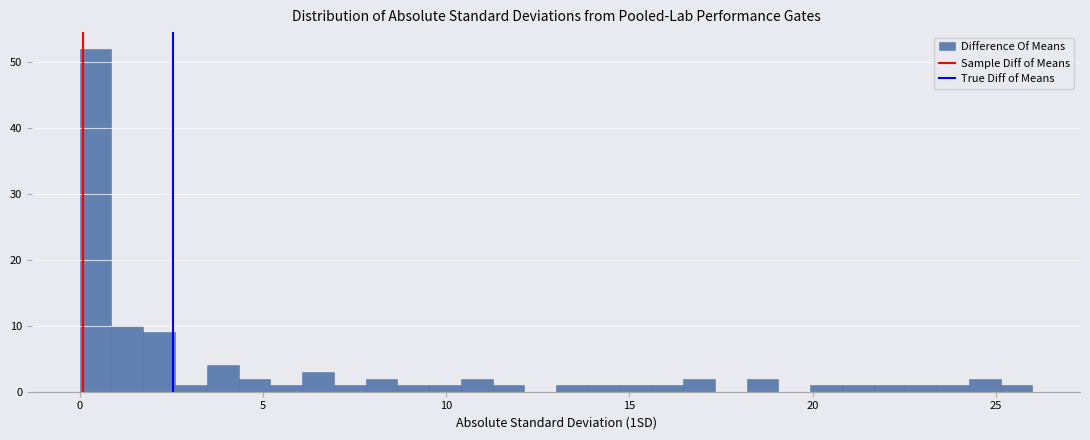

Read against the x-axis, roughly where is the centre of the tallest bar?

0.5